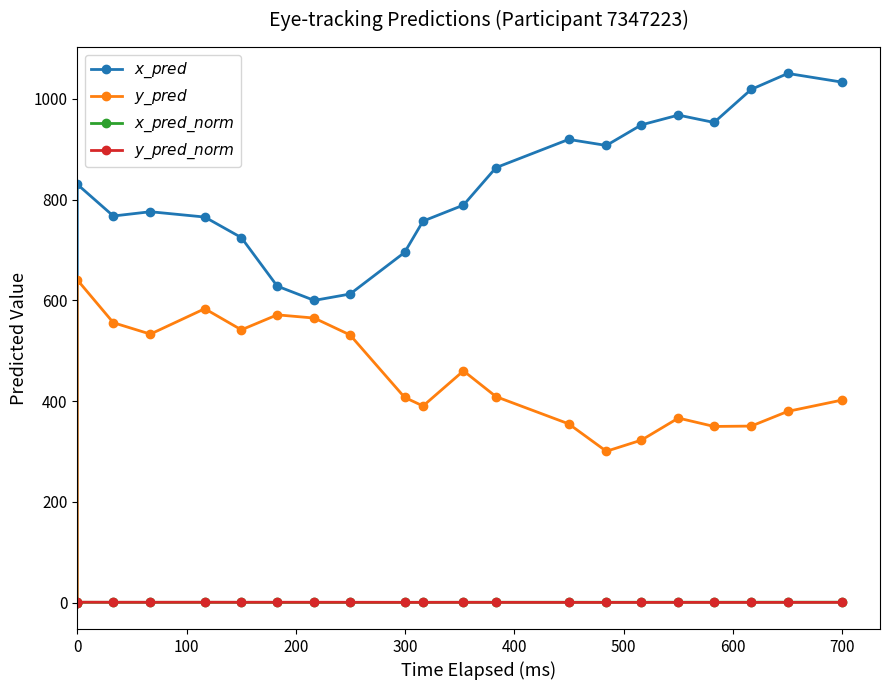

What is the sum of all $x\_pred$ values?

16606.9